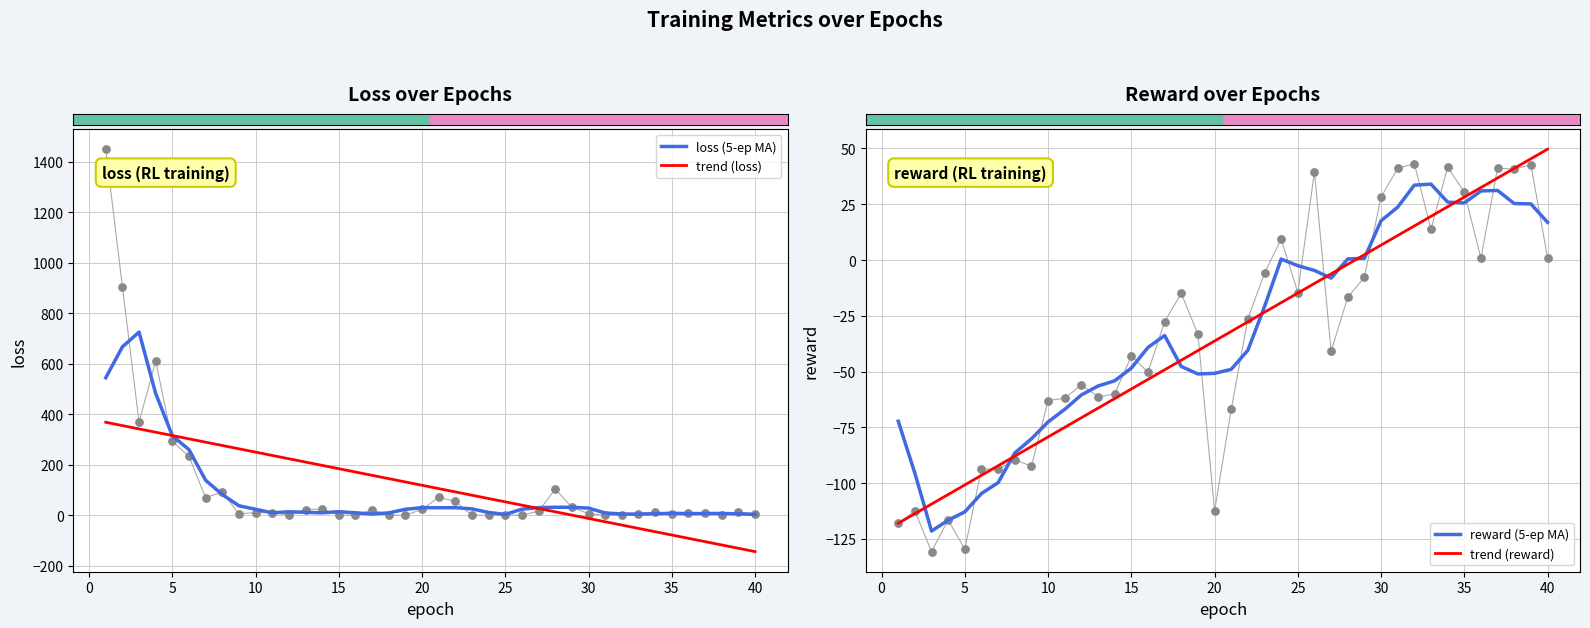

Which series contains the highest Y value?

loss (5-ep MA)